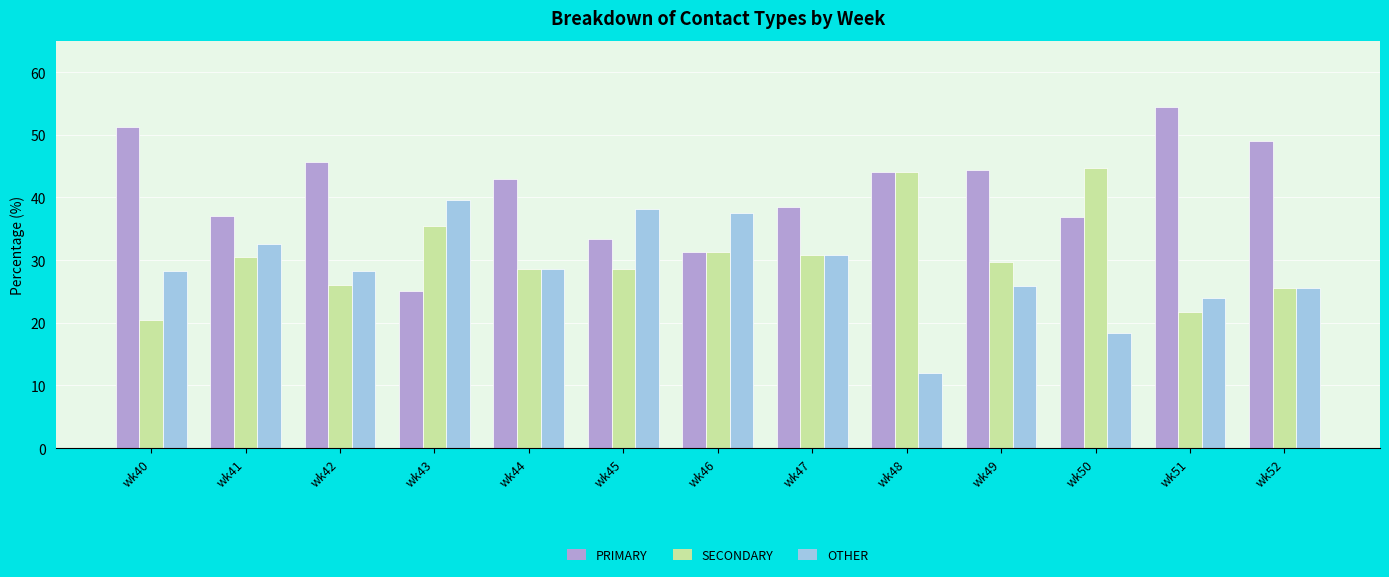

Between wk41 and wk42, which series saw the biggest shift?

PRIMARY